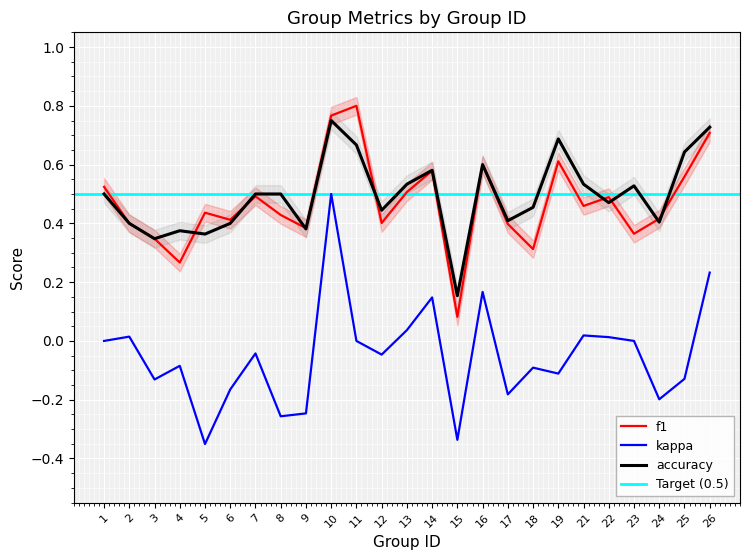

True or false: f1 and accuracy intersect in this chart.

True